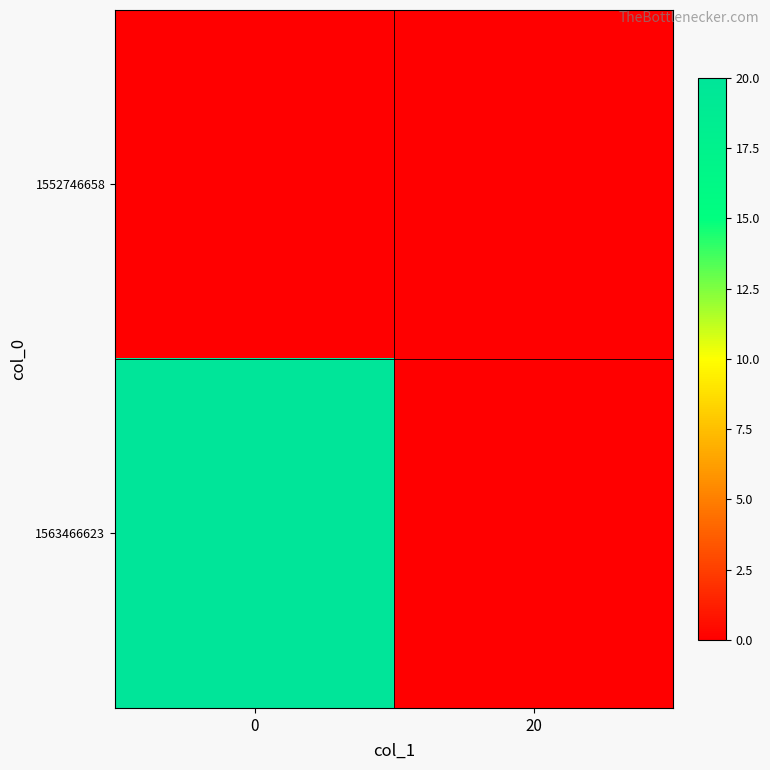

At 0, list the series in order from largest to smallest.

1563466623, 1552746658